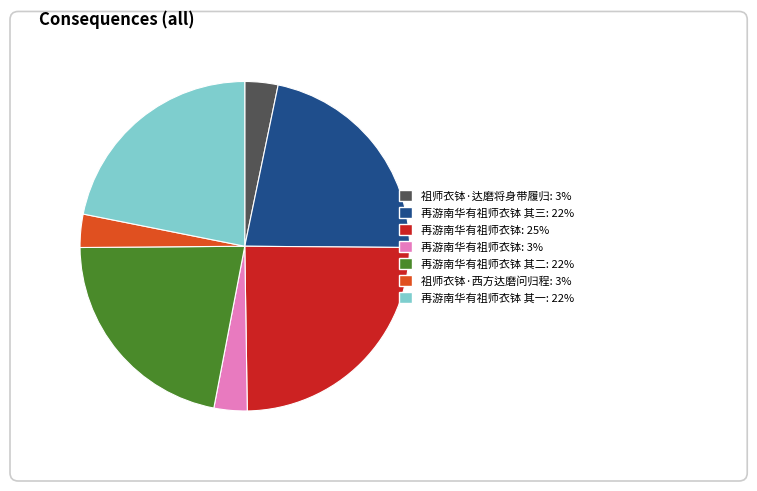

Does any single category account for the majority?

No